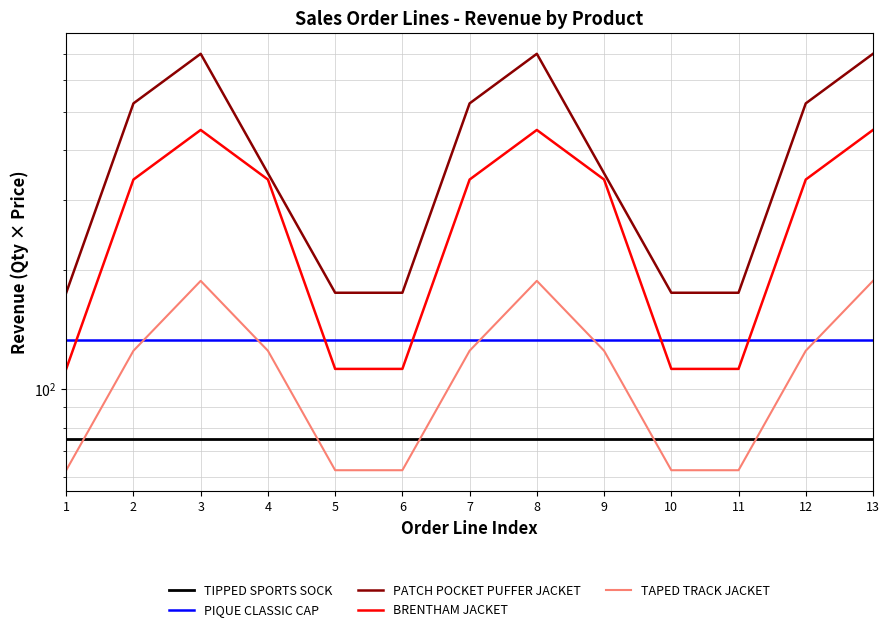

Reading left to right, what are all the values shown in this chart?

TIPPED SPORTS SOCK: 75.0	75.0	75.0	75.0	75.0	75.0	75.0	75.0	75.0	75.0	75.0	75.0	75.0
PIQUE CLASSIC CAP: 133.2	133.2	133.2	133.2	133.2	133.2	133.2	133.2	133.2	133.2	133.2	133.2	133.2
PATCH POCKET PUFFER JACKET: 175.0	525.0	700.0	350.0	175.0	175.0	525.0	700.0	350.0	175.0	175.0	525.0	700.0
BRENTHAM JACKET: 112.5	337.5	450.0	337.5	112.5	112.5	337.5	450.0	337.5	112.5	112.5	337.5	450.0
TAPED TRACK JACKET: 62.5	125.0	187.5	125.0	62.5	62.5	125.0	187.5	125.0	62.5	62.5	125.0	187.5